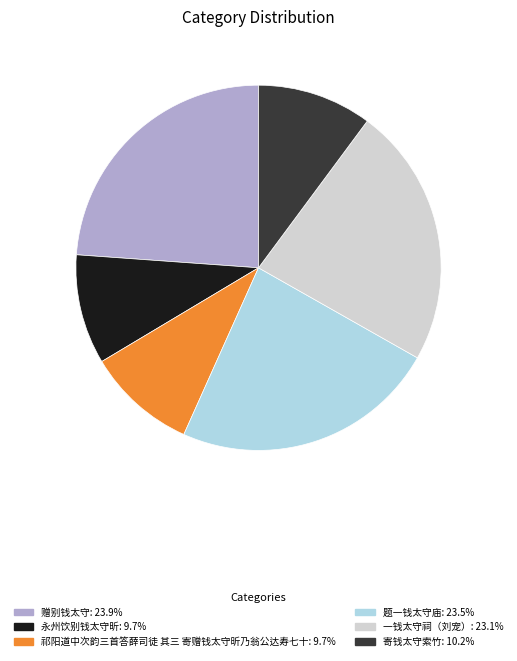

Is the sum of 题一钱太守庙 and 寄钱太守索竹 greater than half?

No